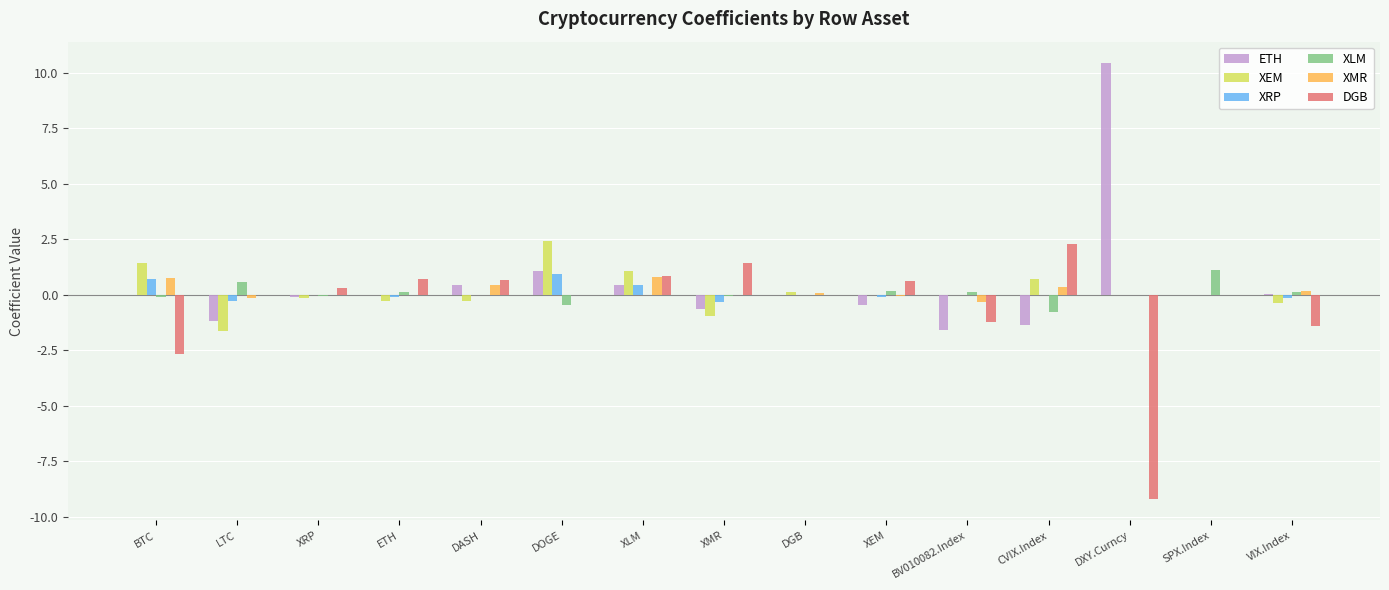

Which label corresponds to the largest value in the chart?

DXY.Curncy